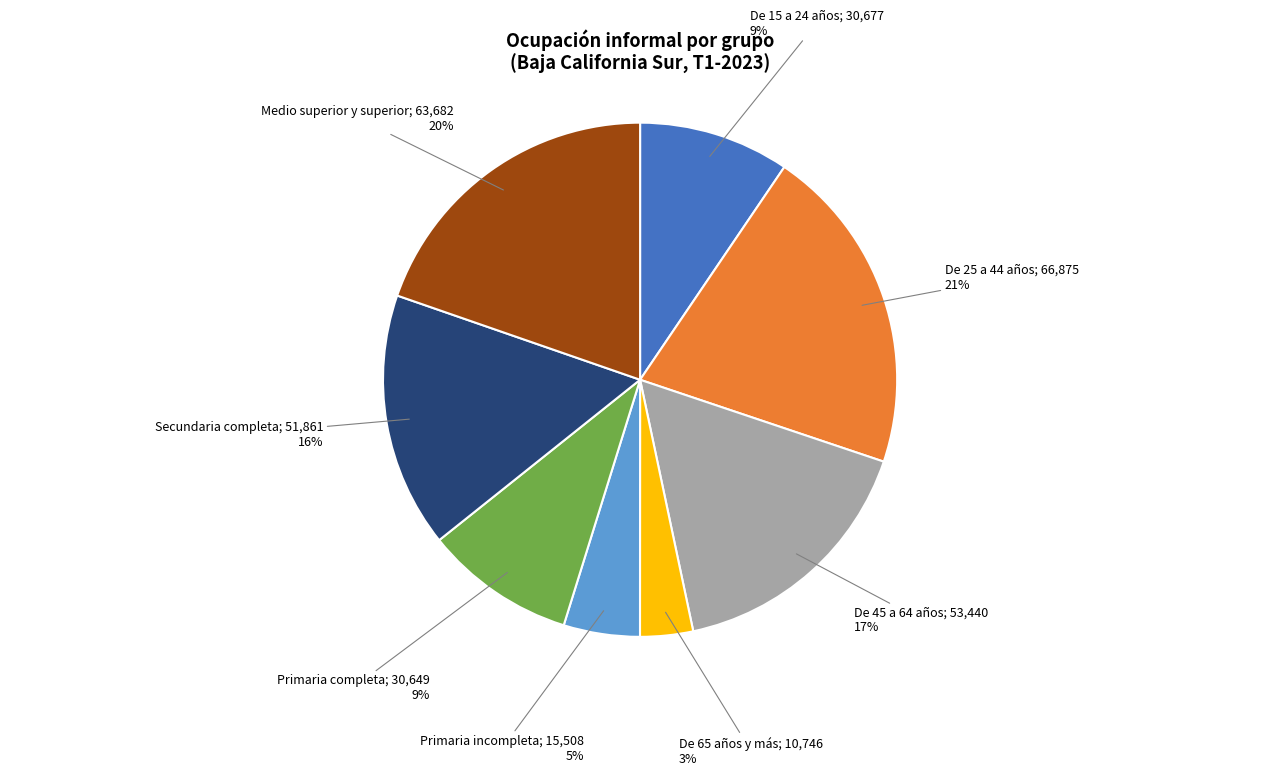

To the nearest percent, what is the average slice percentage?

12%